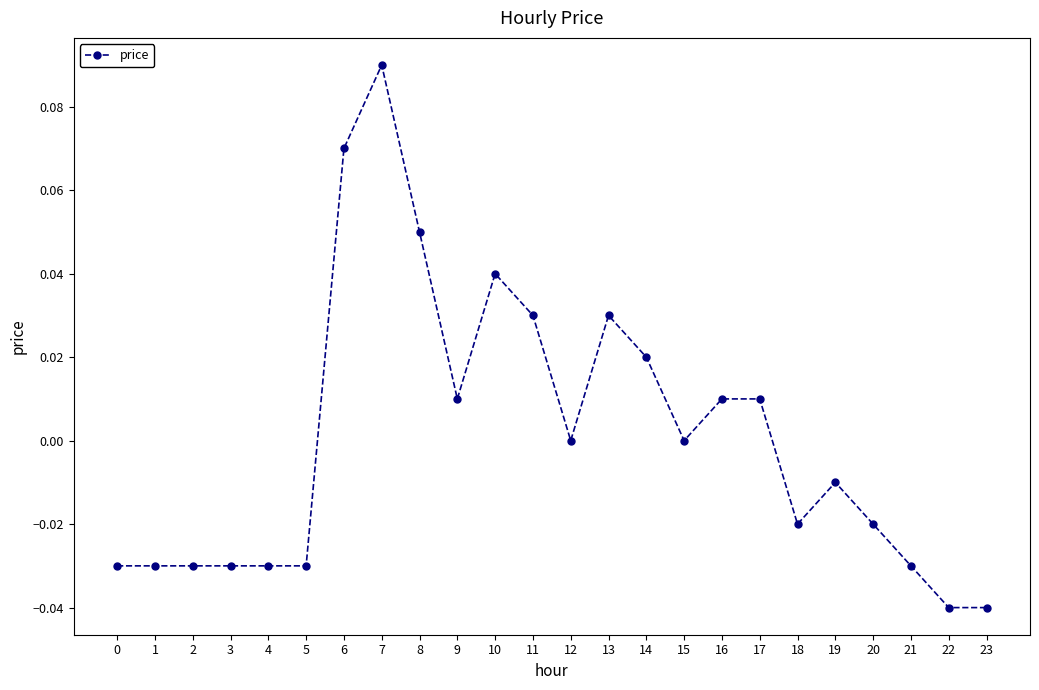

At which category does the chart reach its peak across all series?

7